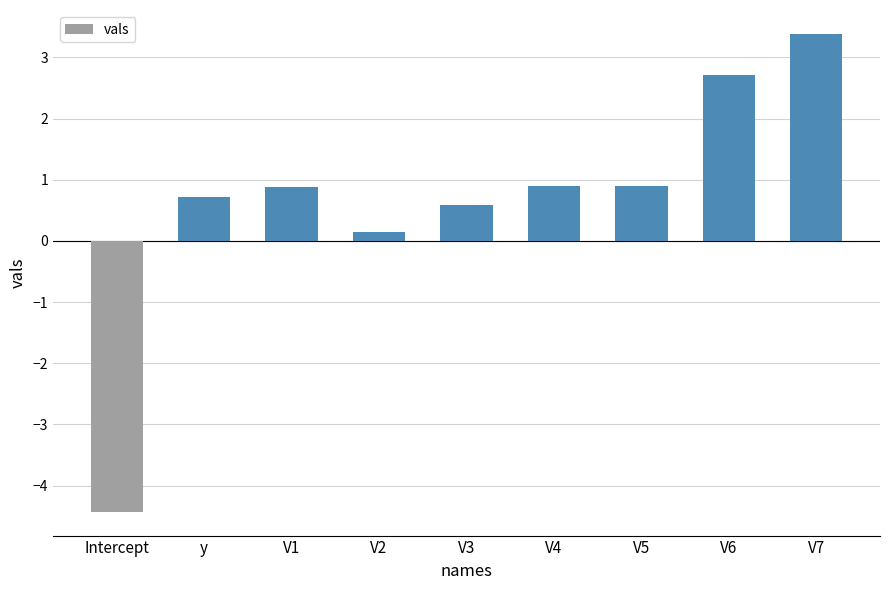

At which category does the chart reach its peak across all series?

V7